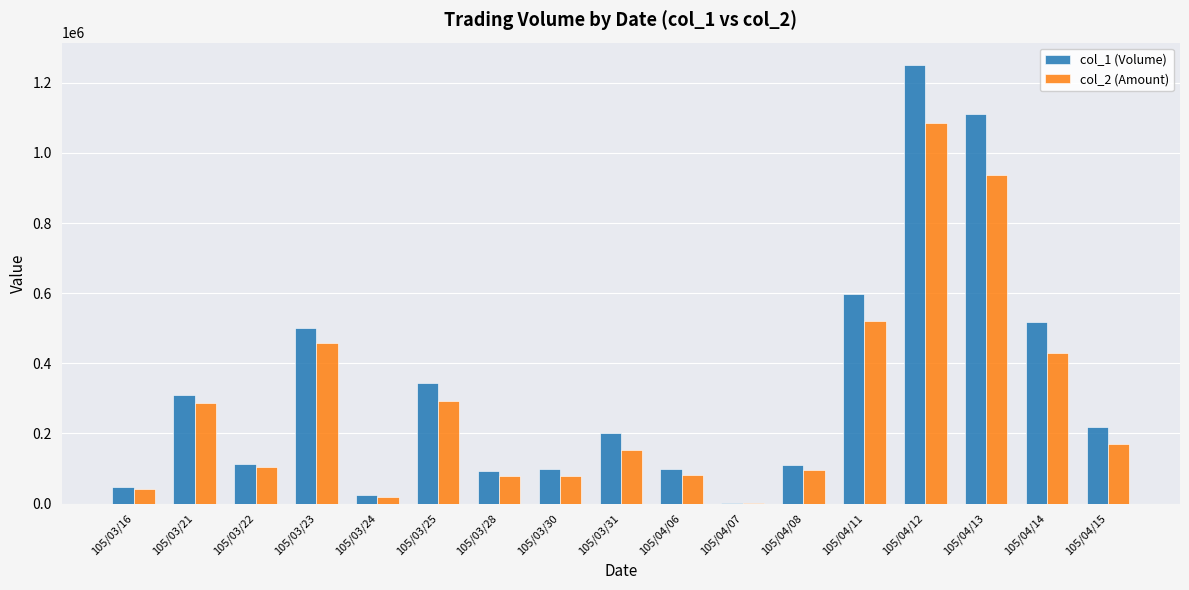

Which category has the highest value in the col_2 (Amount) series?

105/04/12